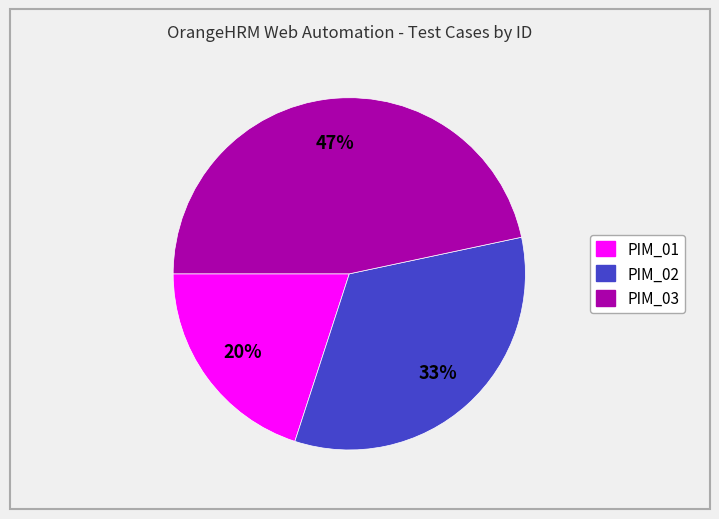

Which has a higher value, PIM_03 or PIM_01?

PIM_03